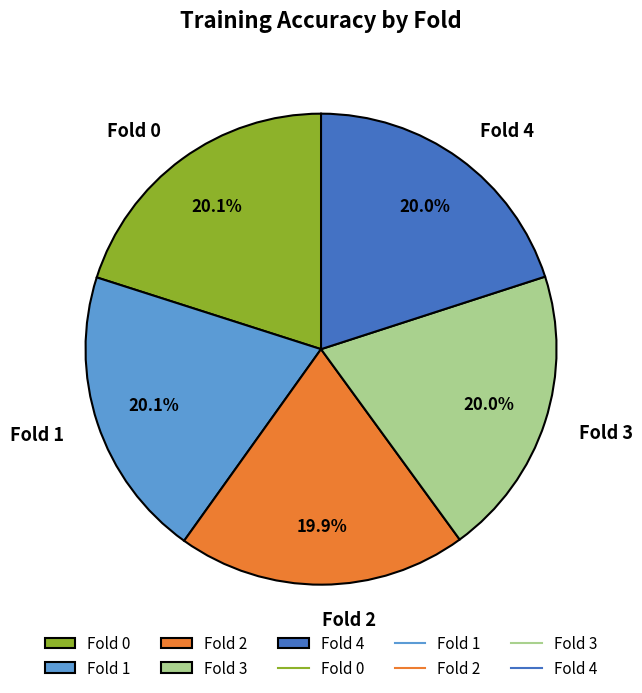

Is the sum of Fold 1 and Fold 2 greater than half?

No